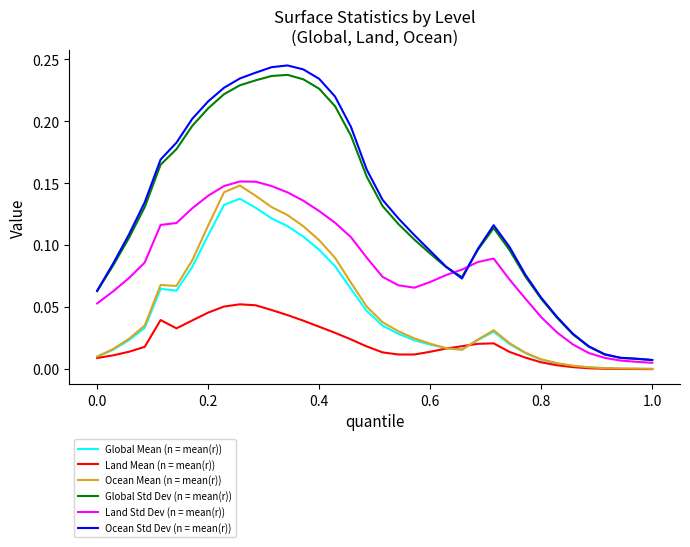

In Global Std Dev (n = mean(r)), how many points are lower than both neighbors (excluding endpoints)?

1